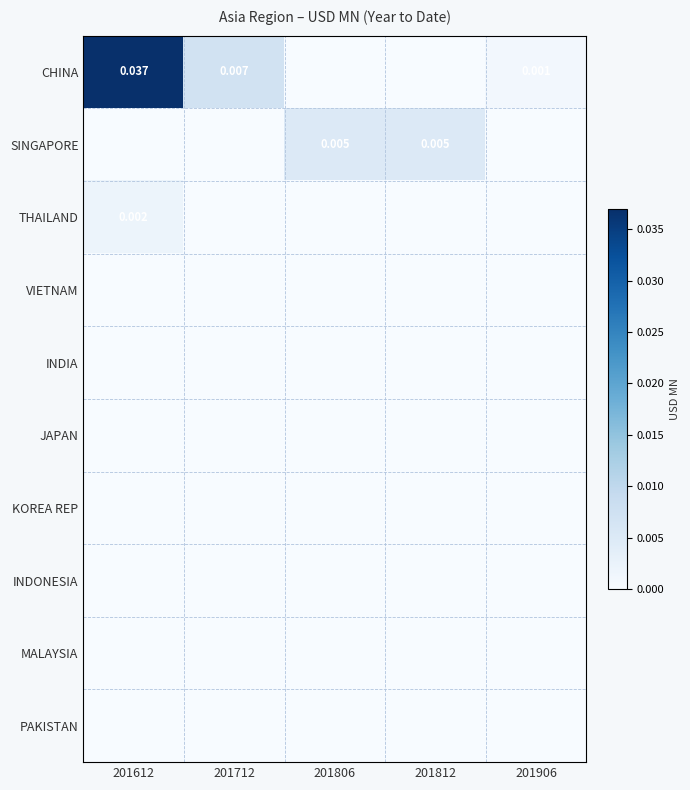

At which category does the chart reach its minimum across all series?

201806